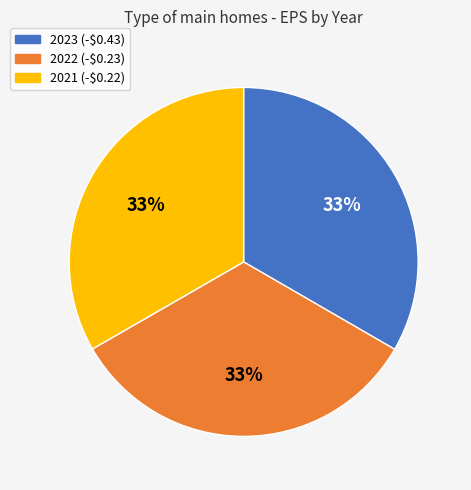

Approximately how many times larger is the value at 2022 compared to 2021?

1.0